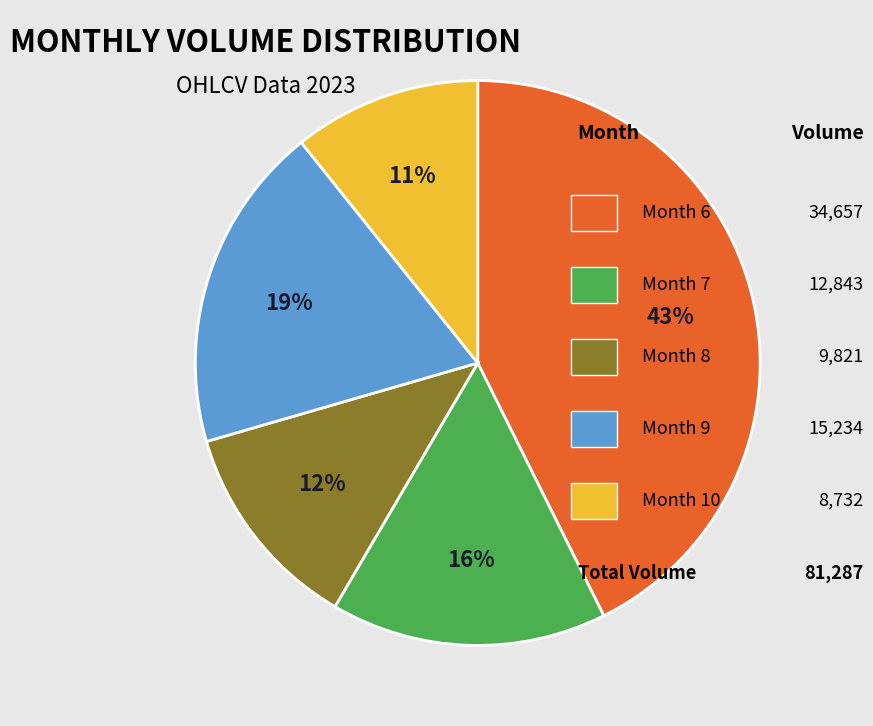

To the nearest percent, what is the difference between the largest and smallest slice percentages?

32%